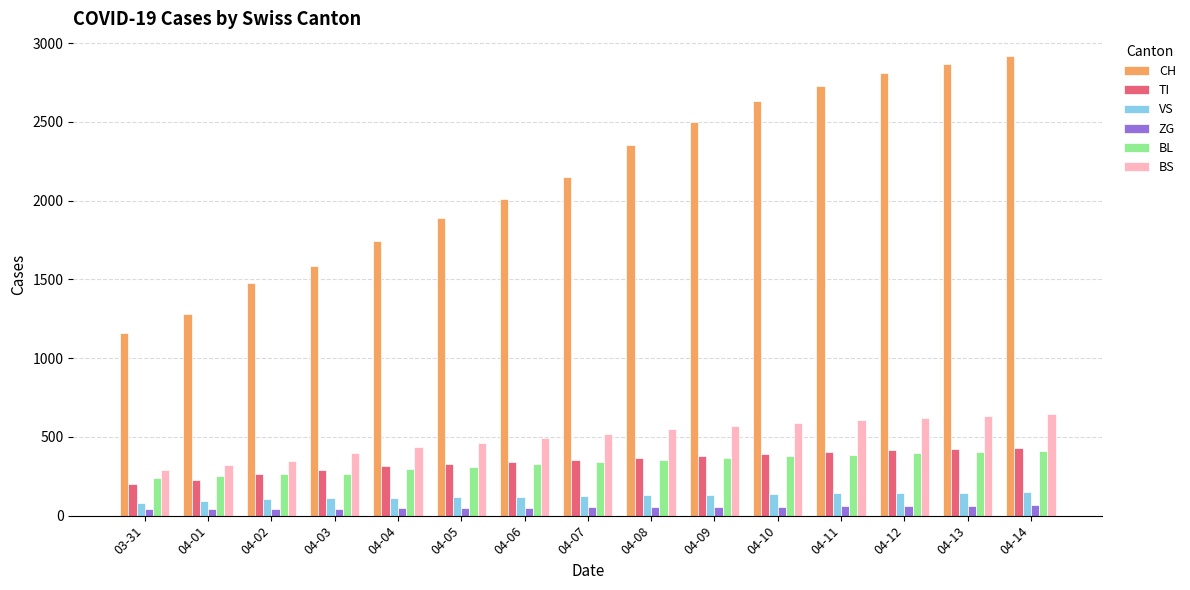

What value does the VS series have at 04-02, to the nearest 10?

100